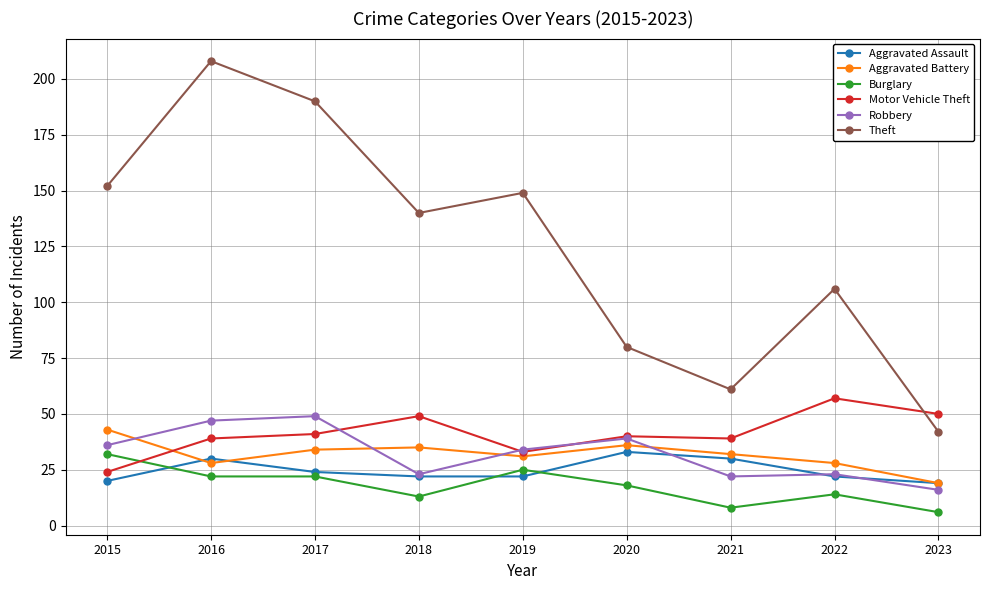

Is it true that Burglary equals 13 at 2018?

True